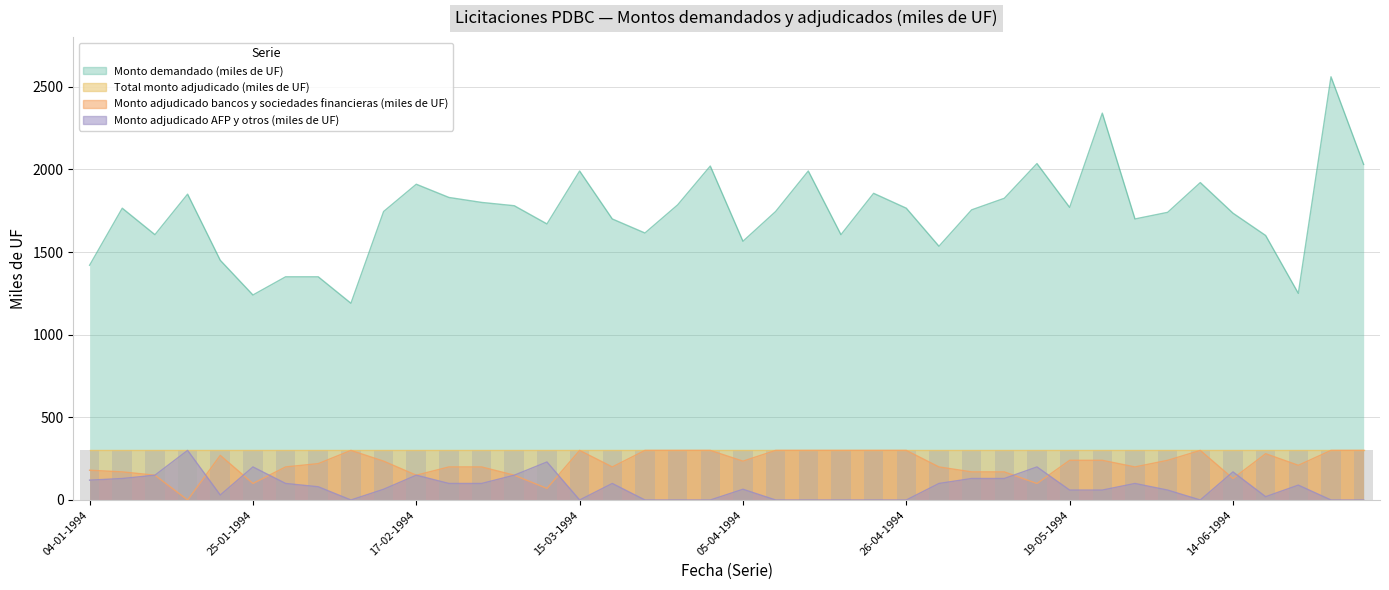

What is the sum of the Monto demandado (miles de UF) values at 10-02-1994 and 26-04-1994?

2955